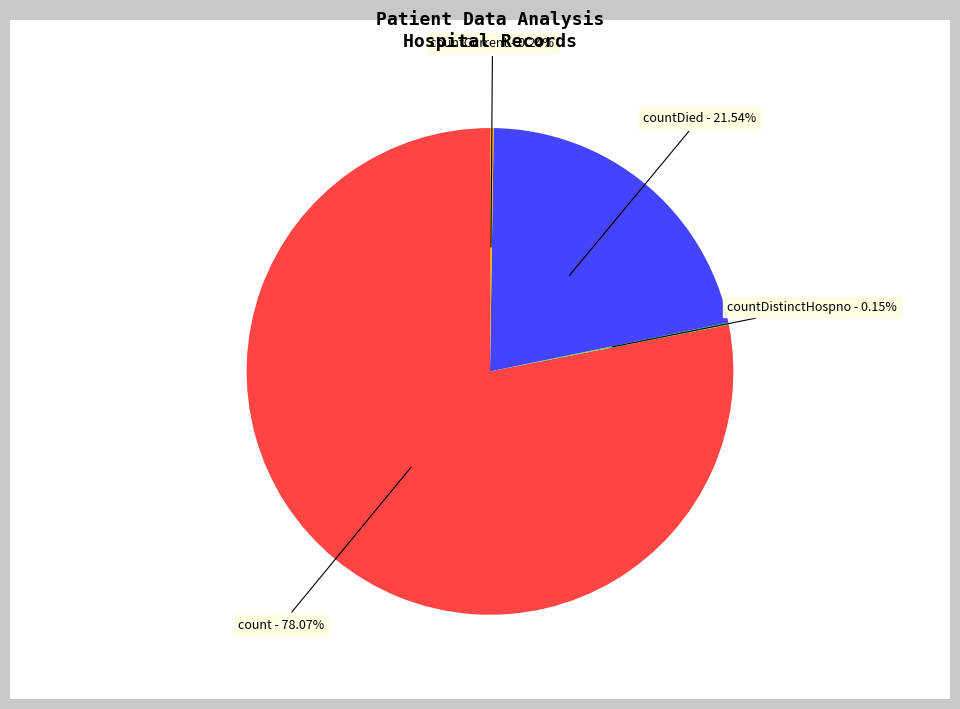

To the nearest percent, what is the difference between the largest and smallest slice percentages?

78%